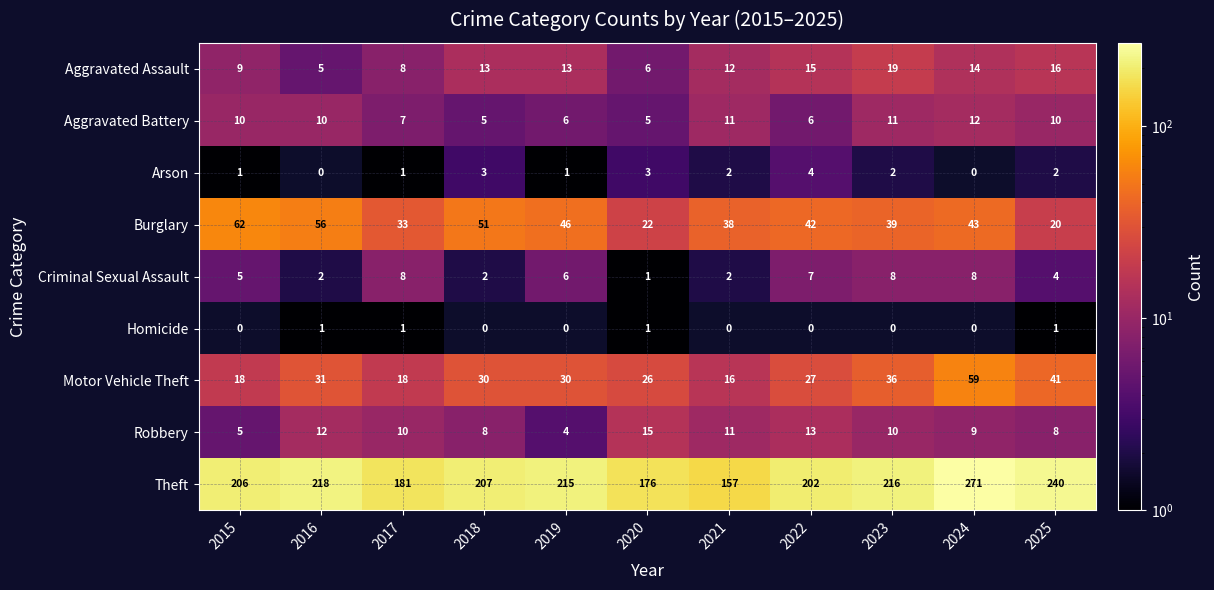

How many distinct data groups are displayed?

9